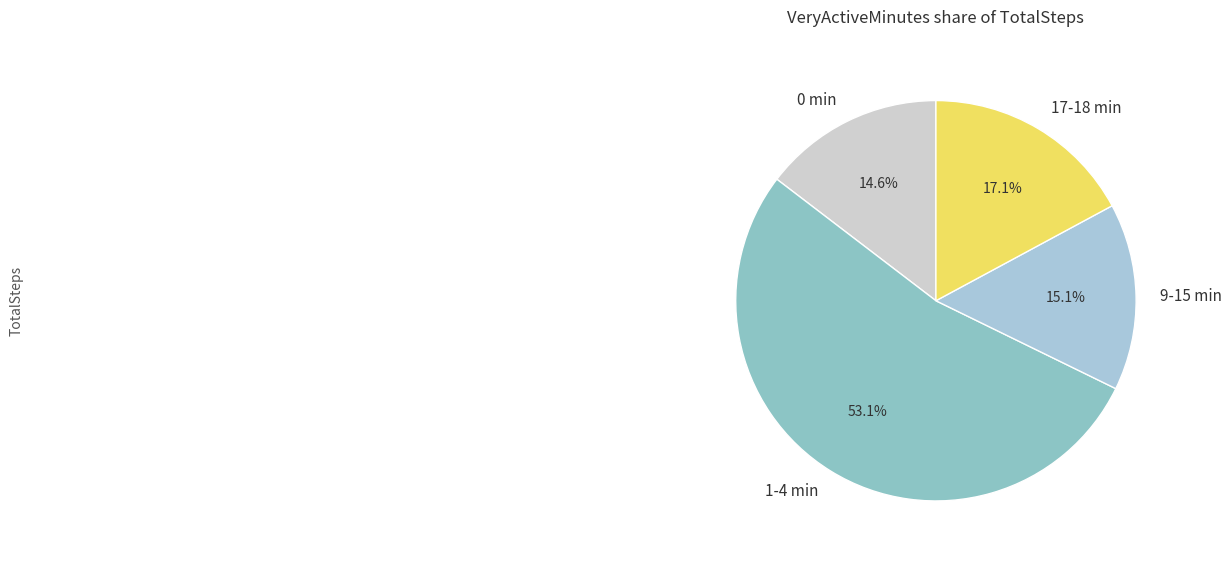

How many slices are in this pie chart?

4